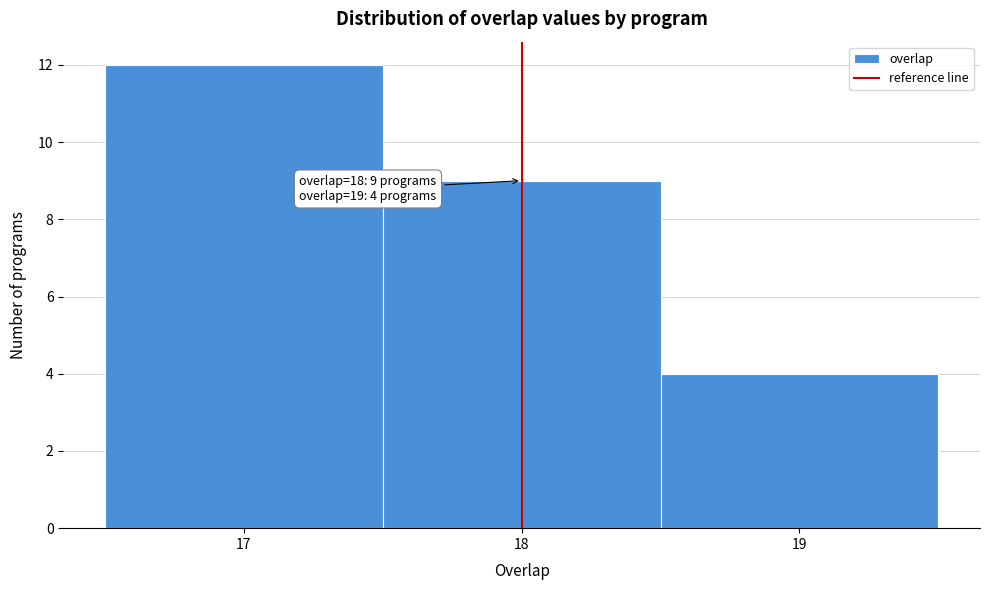

Over which range of the x-axis is the bar tallest?

16.5 to 17.5